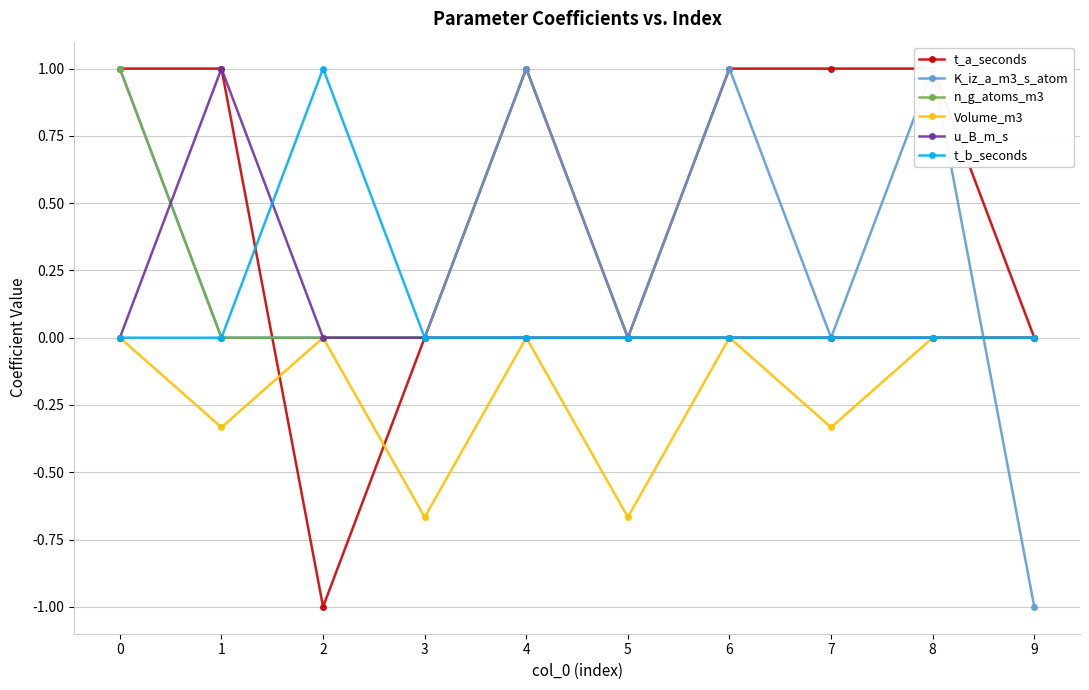

Rank the series by their maximum value, from highest to lowest.

t_a_seconds, K_iz_a_m3_s_atom, n_g_atoms_m3, u_B_m_s, t_b_seconds, Volume_m3